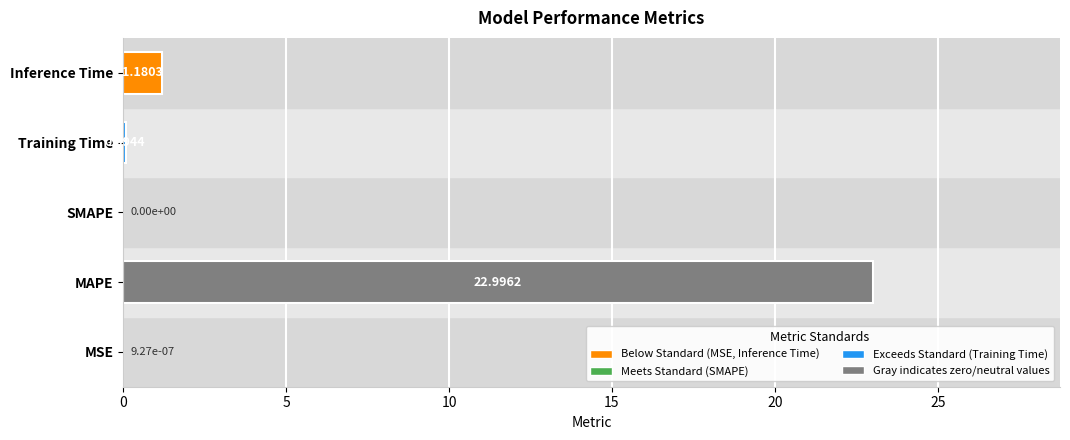

What is the sum of the values at Training Time and Inference Time?

1.3